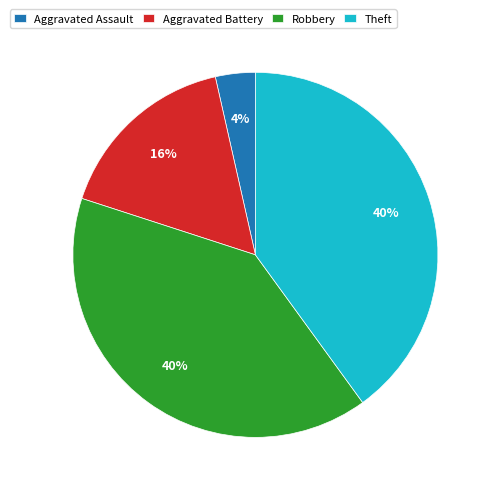

What is the smallest slice in the pie chart?

Aggravated Assault